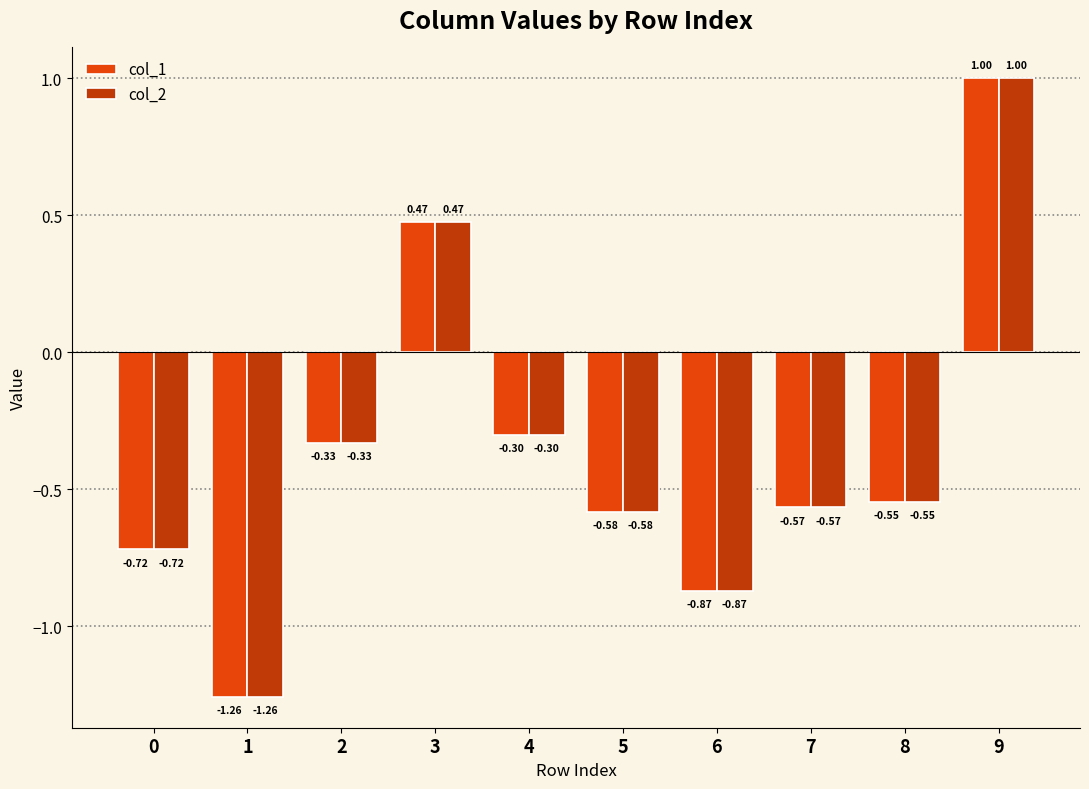

Rank the categories by col_2 value from highest to lowest.

9, 3, 4, 2, 8, 7, 5, 0, 6, 1